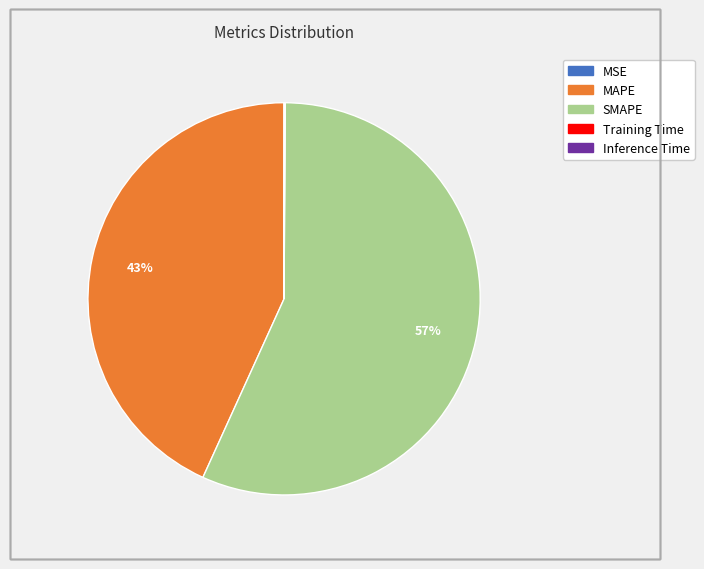

To the nearest percent, what is the difference between the largest and smallest slice percentages?

57%